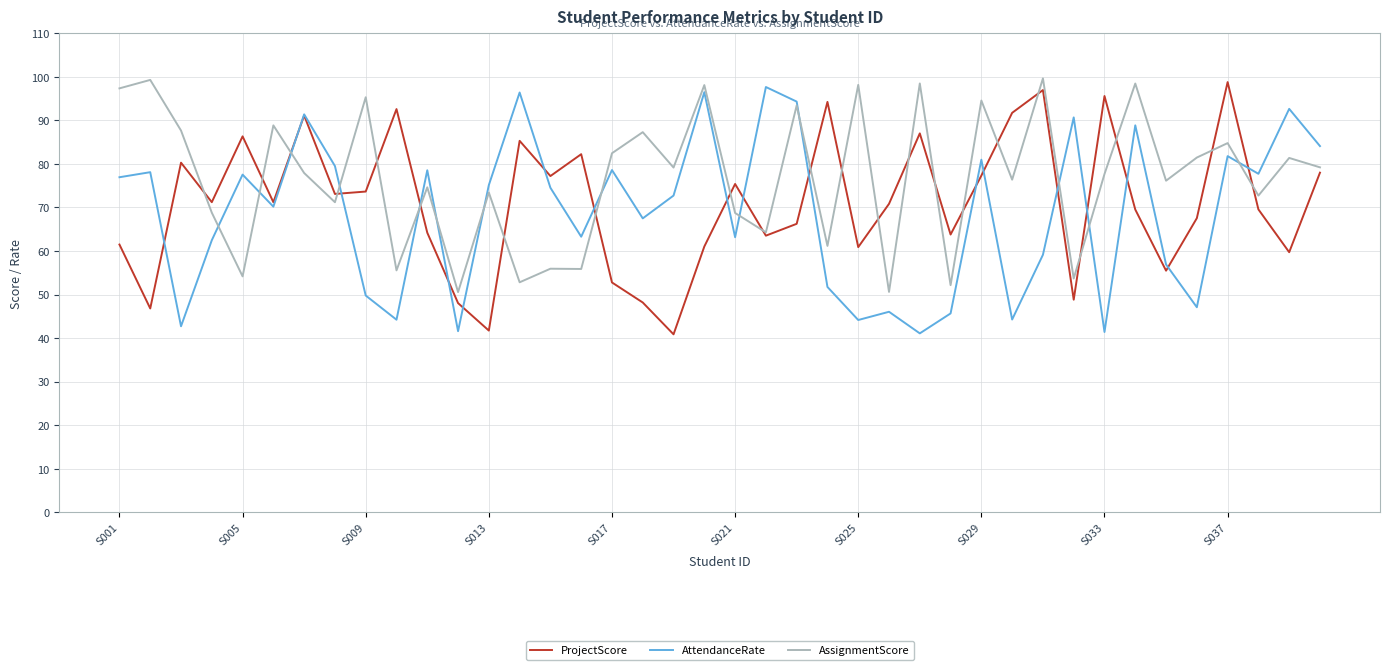

Which series has the largest total across all categories?

AssignmentScore